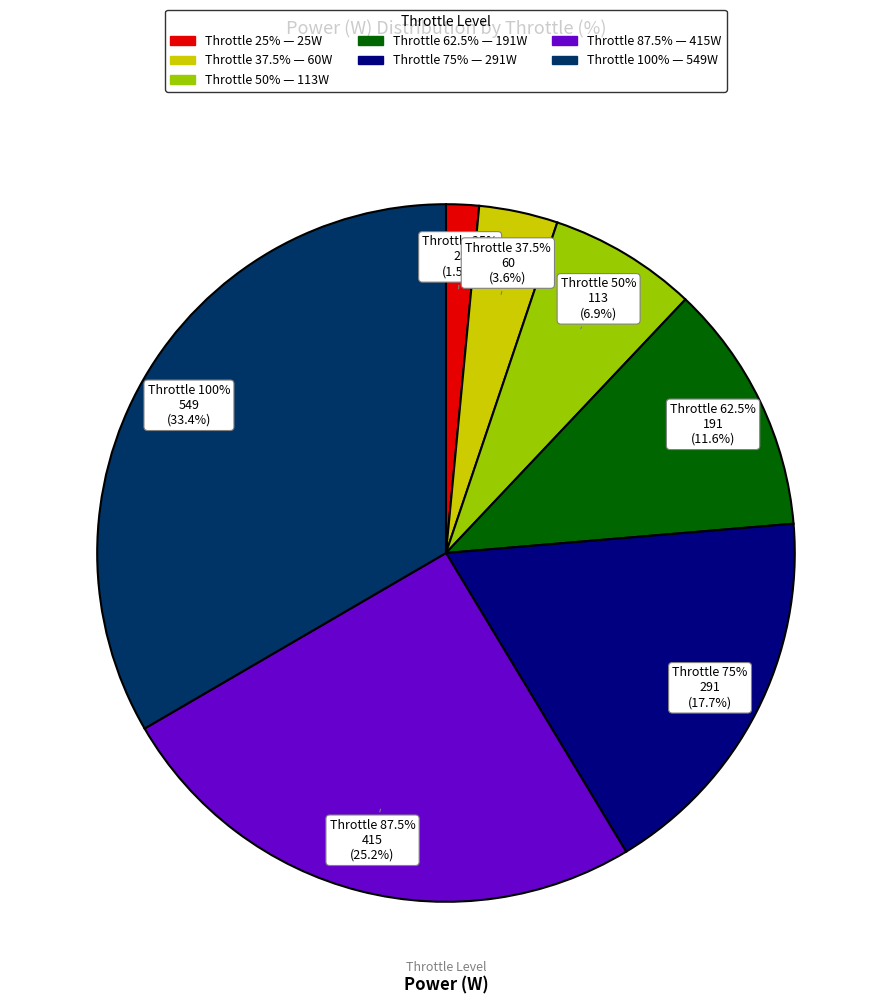

To the nearest percent, what is the difference between the largest and smallest slice percentages?

32%